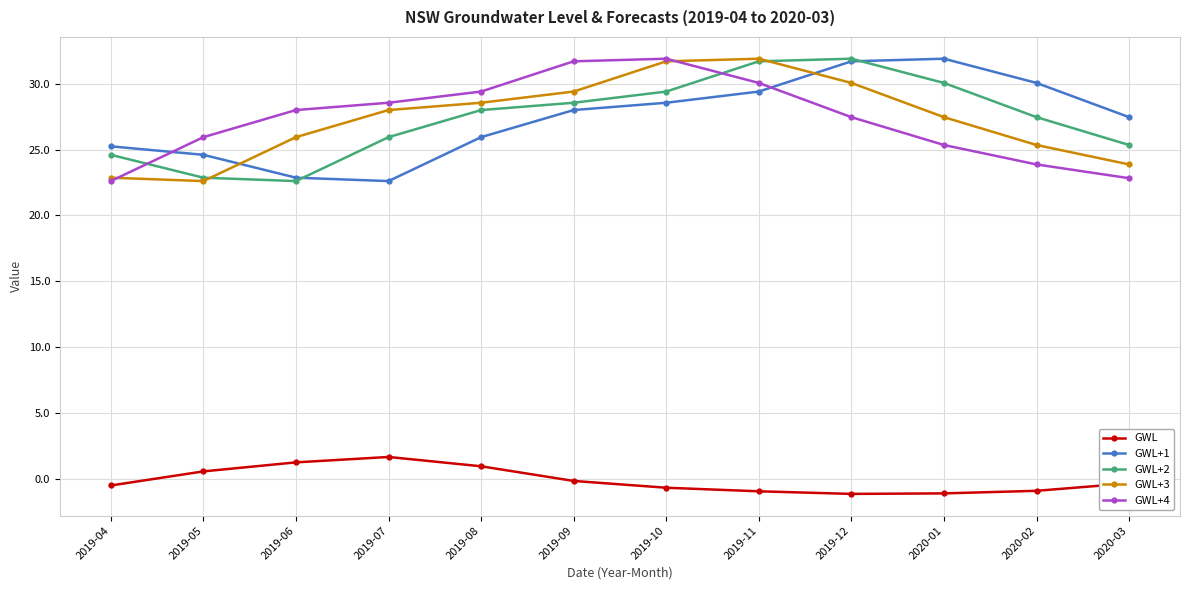

The GWL+3 series shows 37.3 at 2019-05. True or false?

False